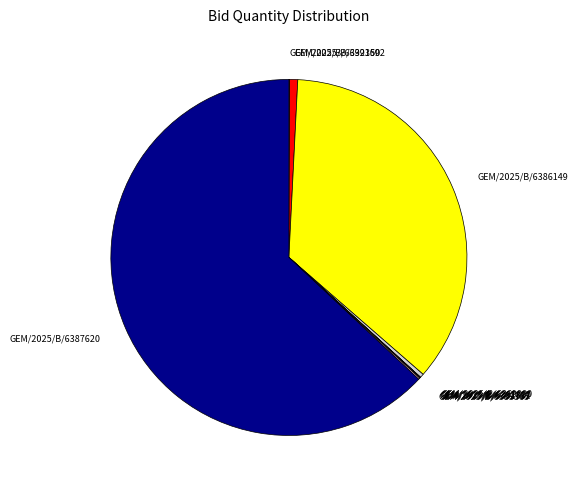

Is it true that GEM/2025/B/6391420 is 0% of the pie?

True